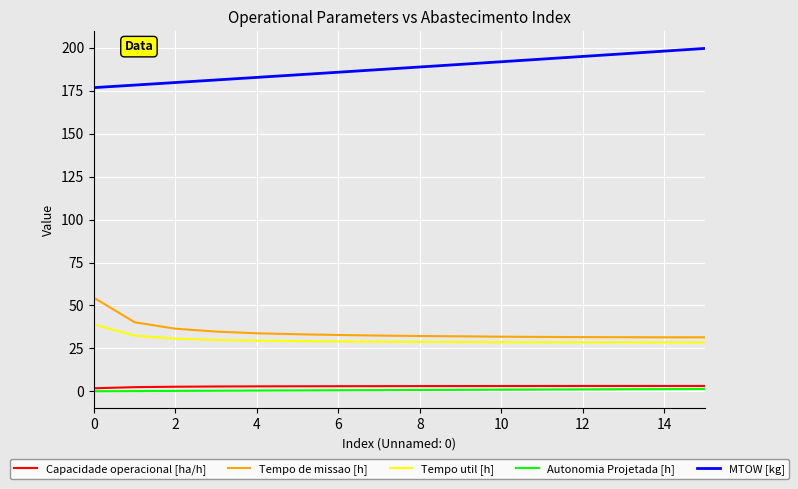

What is the smallest value displayed?

0.1